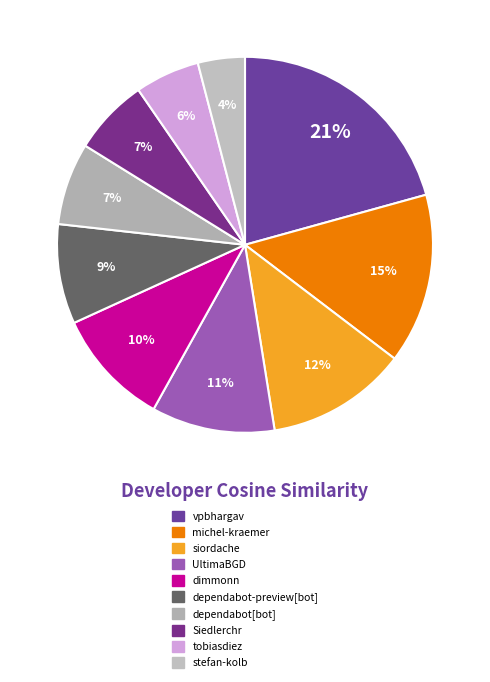

Which category has the smallest portion of the pie?

stefan-kolb